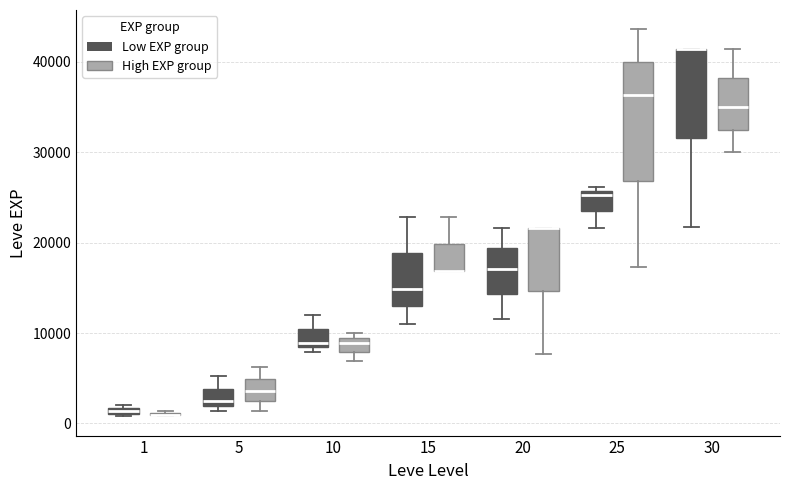

Where is the lower edge of the box for 1 (Low EXP group) on the y-axis? The values are not printed on the chart, so give them approximately, as read against the axis.

1000